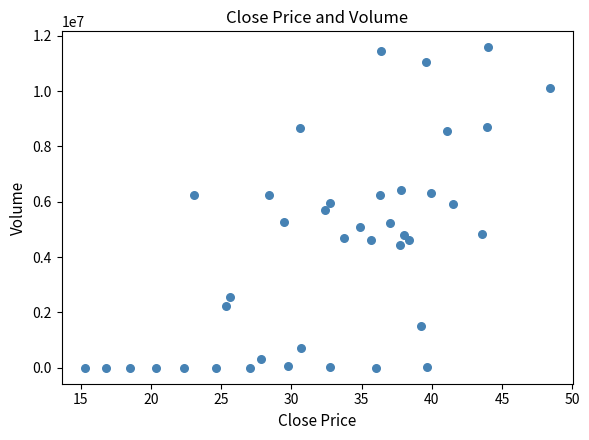

What is the range of Y values (max minus min)?

11579062